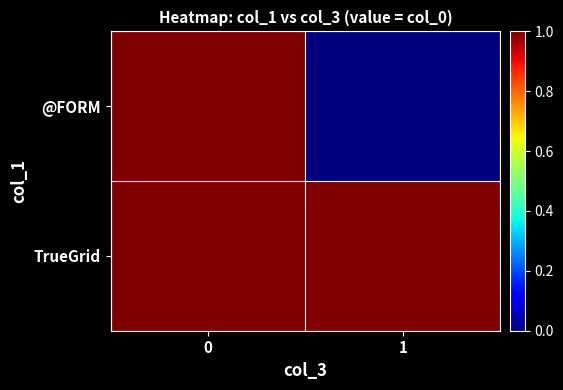

List the series in order of their peak value, lowest first.

@FORM, TrueGrid